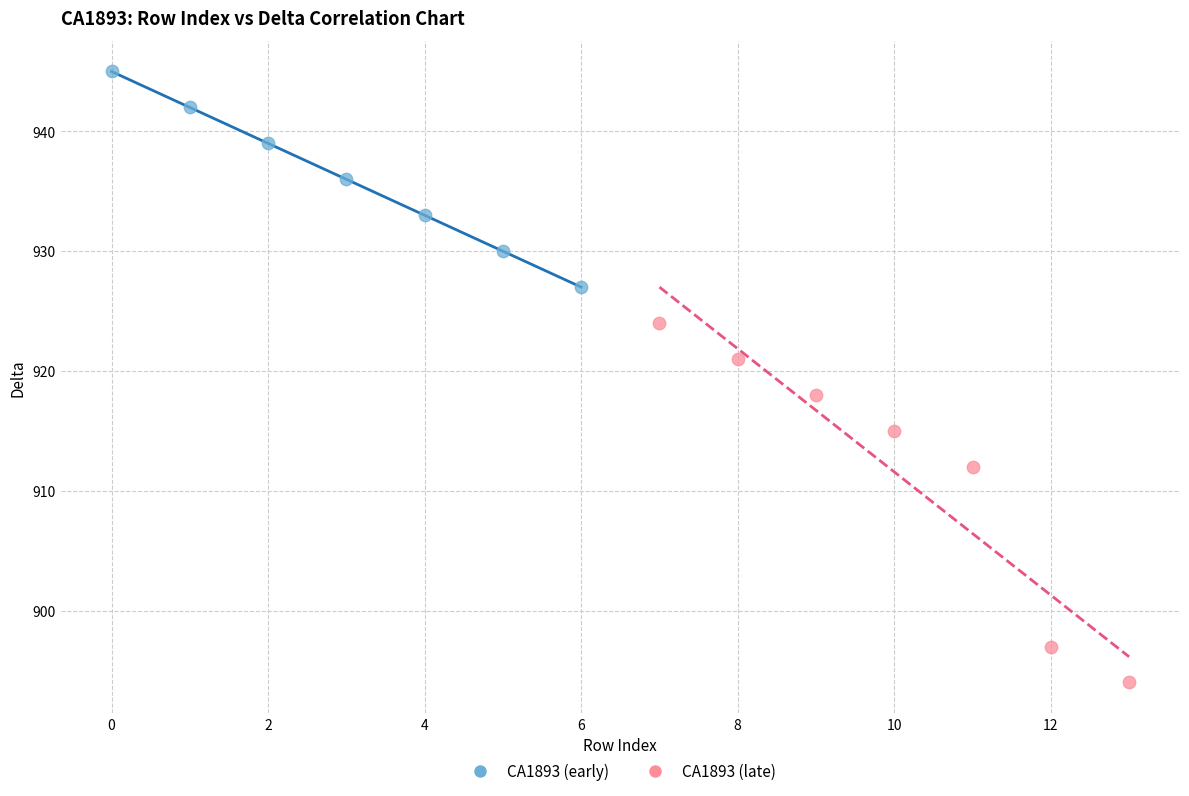

Which series has the largest Y range (max minus min)?

CA1893 (late)